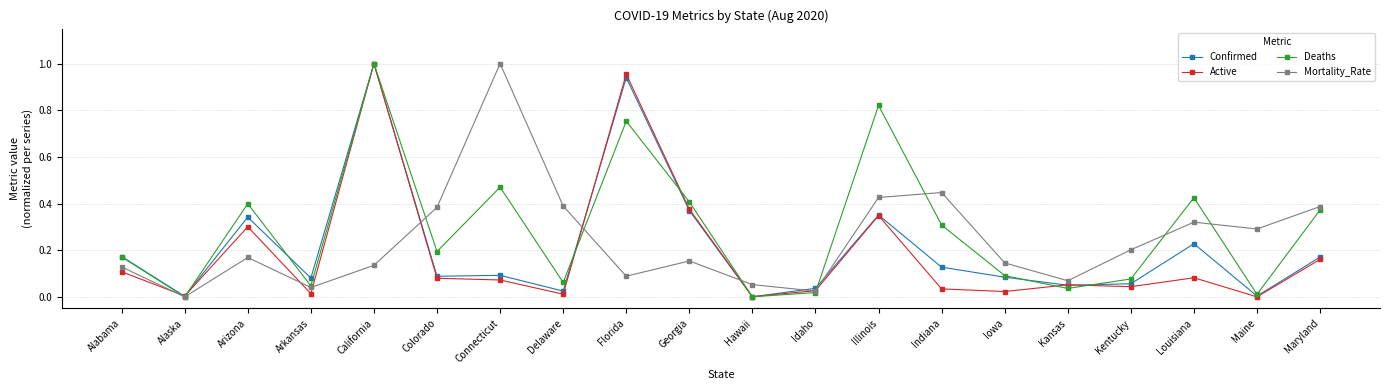

Is the value of Active at Kansas greater than the value of Mortality_Rate at Alaska?

Yes